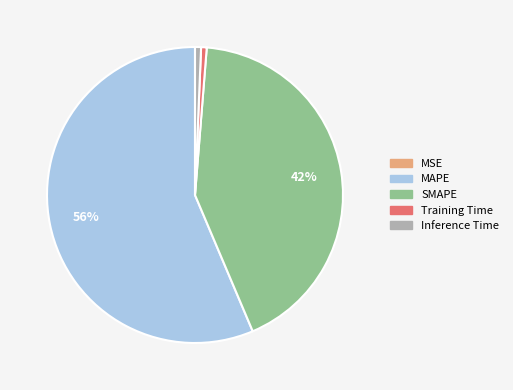

Is it true that MAPE is 56% of the pie?

True